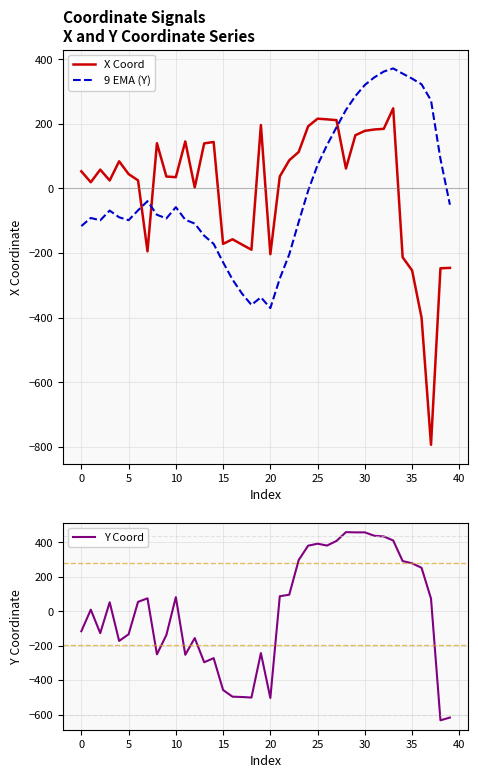

At which label does Y Coord reach its minimum?

38